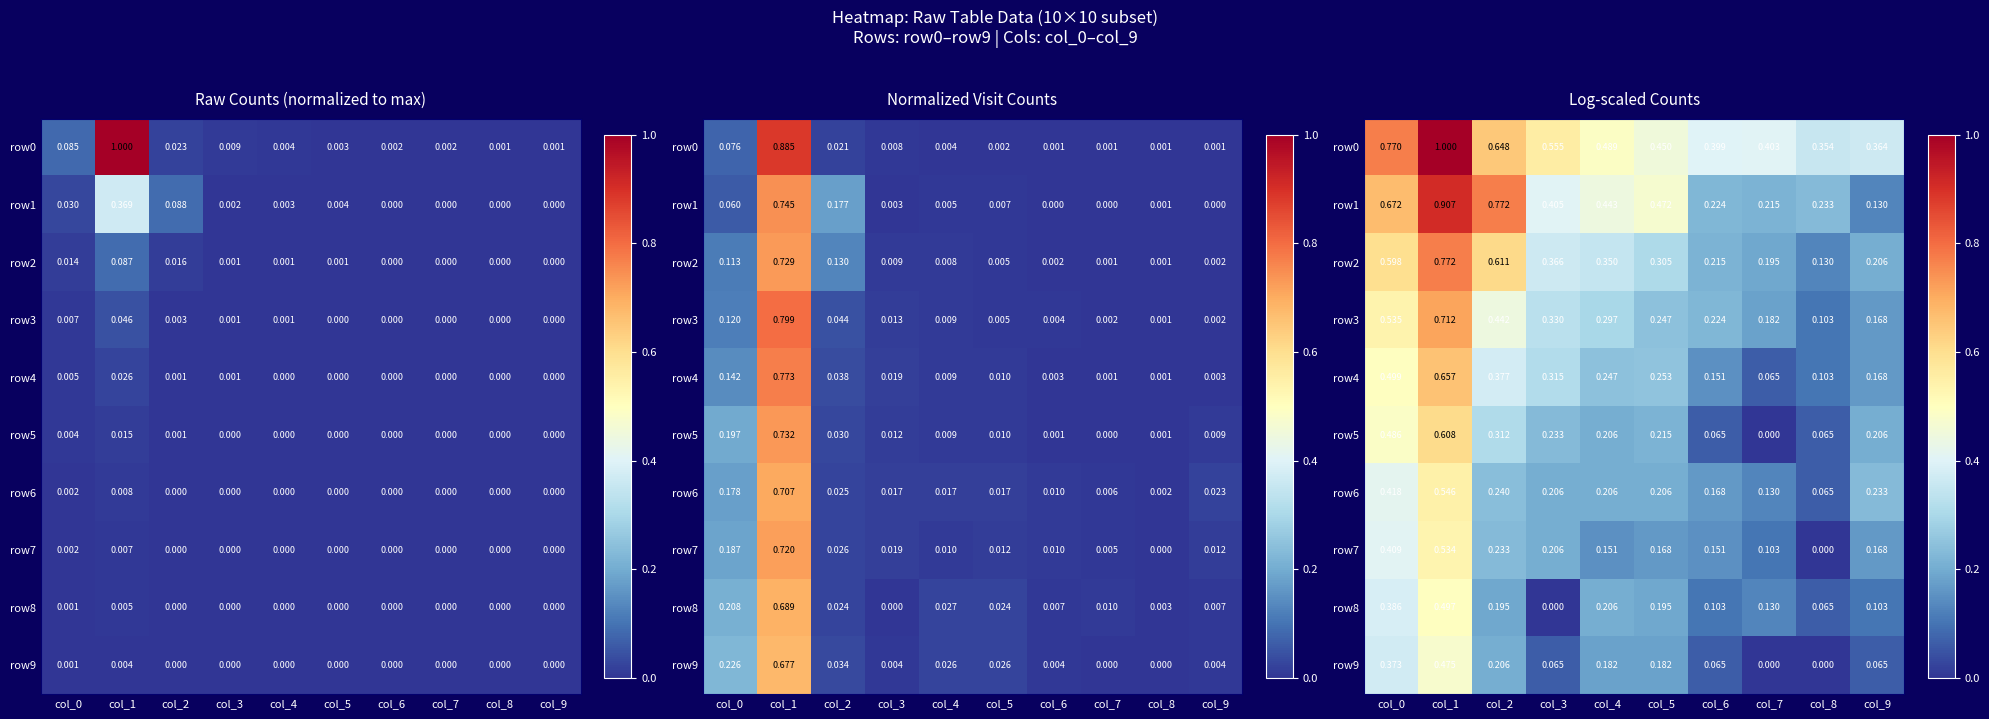

True or false: row1 has a value of 0.7 at col_4.

False